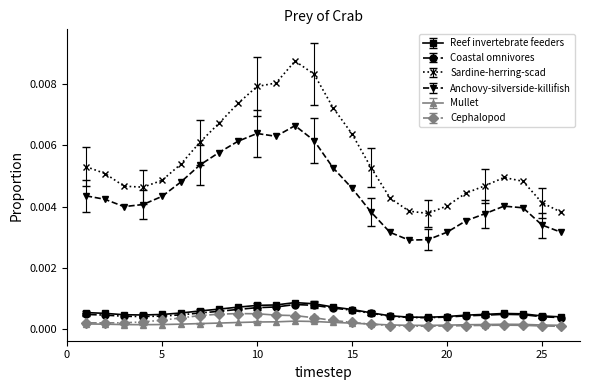

Which series has the largest range (max minus min)?

Sardine-herring-scad